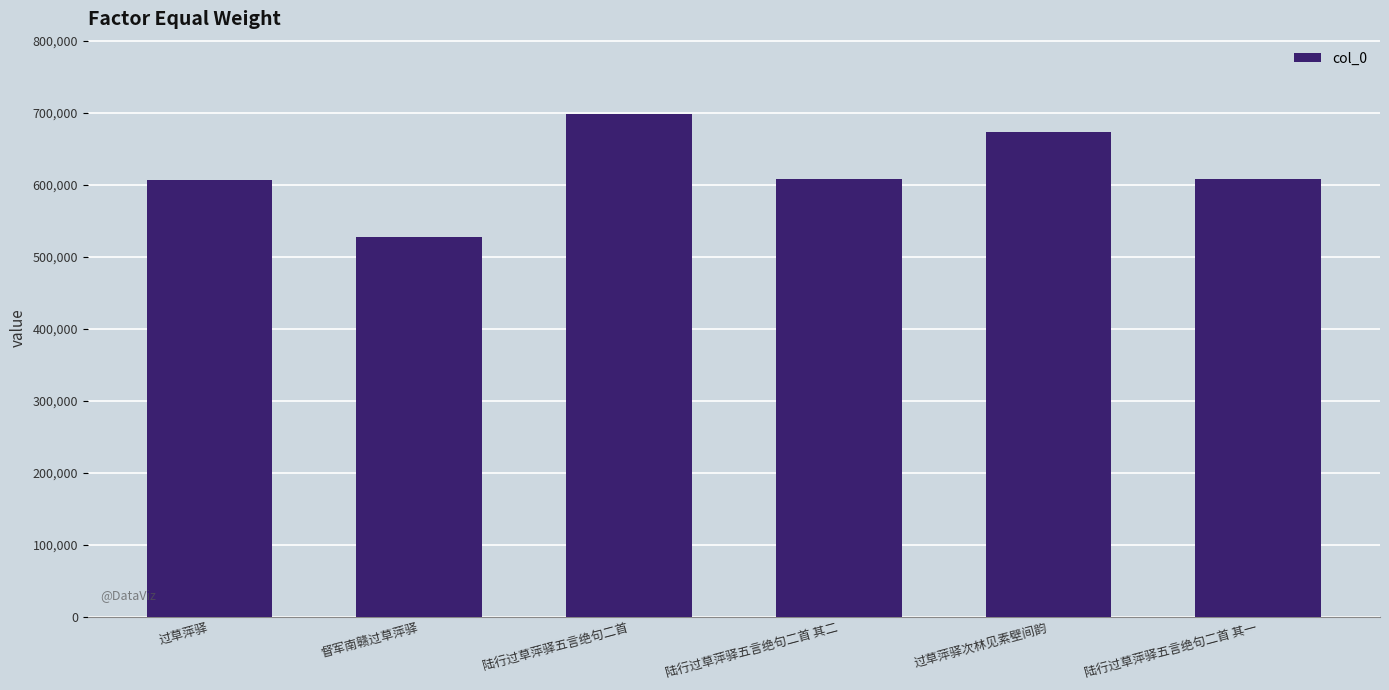

Which label corresponds to the smallest value in the chart?

督军南赣过草萍驿